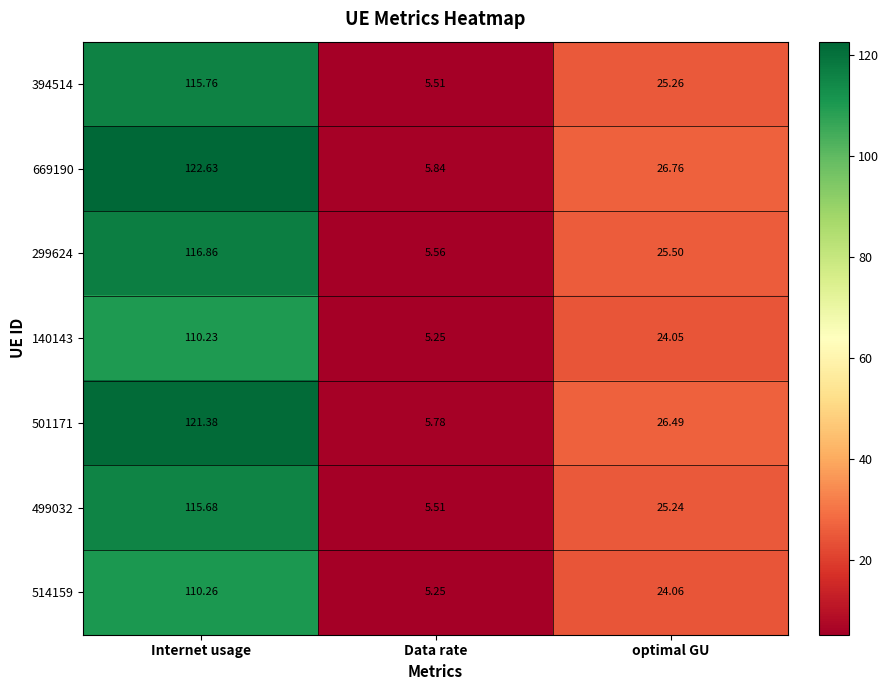

At which label does 514159 first exceed 24?

Internet usage